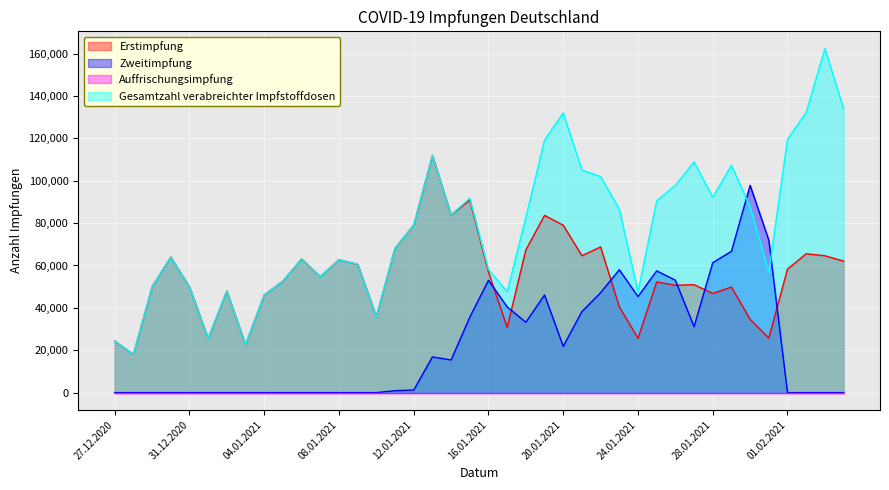

Between 18.01.2021 and 04.02.2021, which series saw the biggest shift?

Gesamtzahl verabreichter Impfstoffdosen